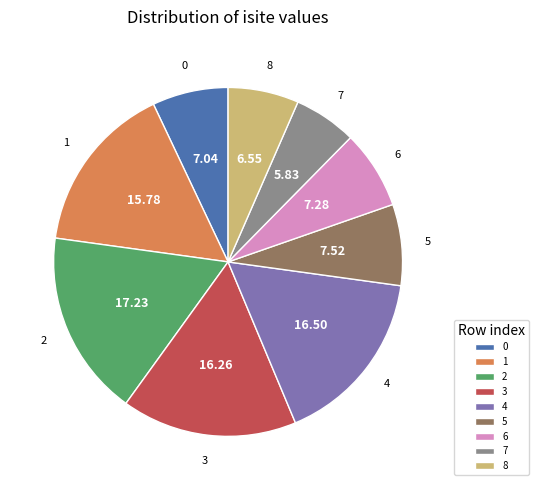

Between 4 and 5, which is larger?

4